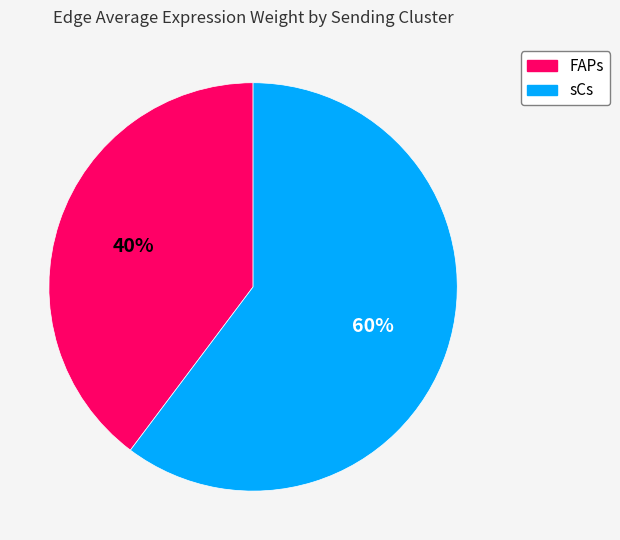

Which category has the smallest portion of the pie?

FAPs